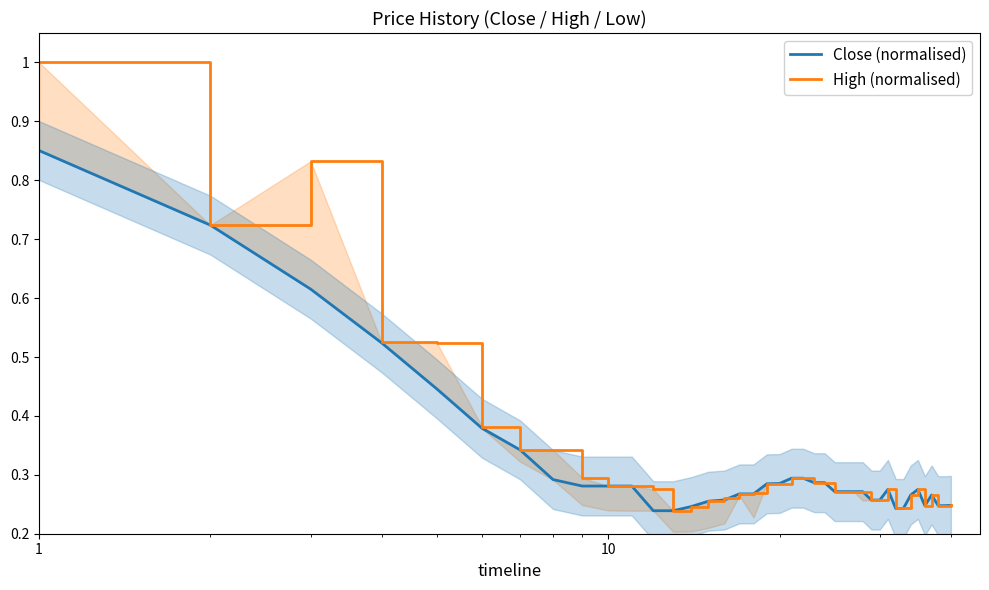

What is the label of the 30th point from the right?

10